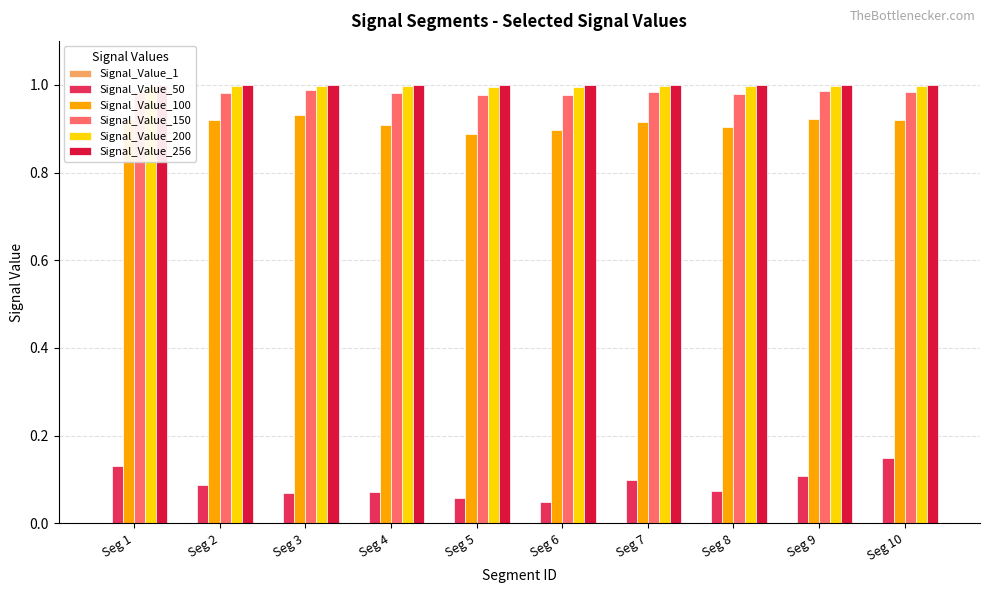

What value does the Signal_Value_100 series have at Seg 2?

0.9